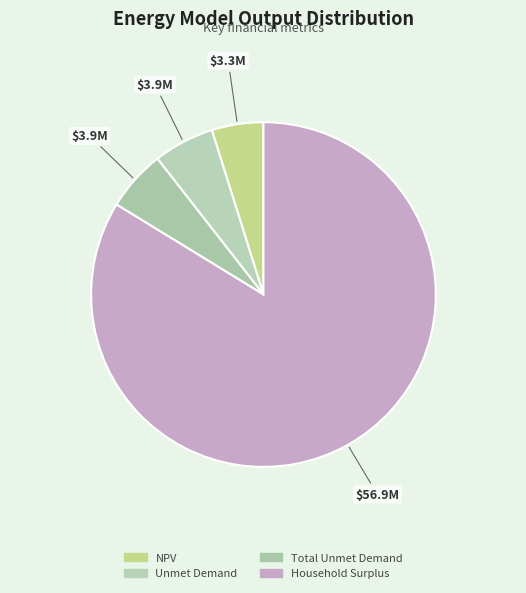

To the nearest percent, what is the difference between the Unmet Demand and Household Surplus slice percentages?

78%